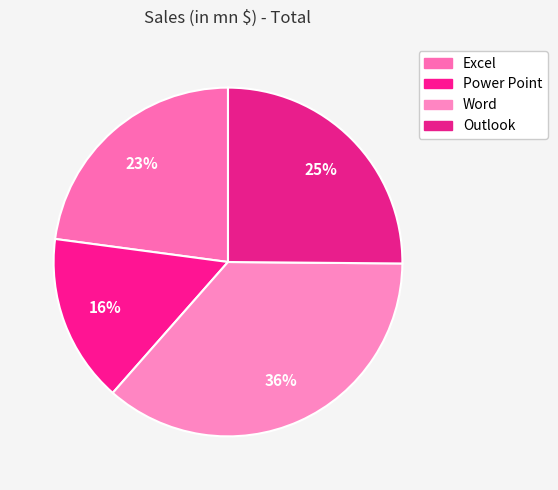

Do Word and Excel together represent more than half of the pie?

Yes